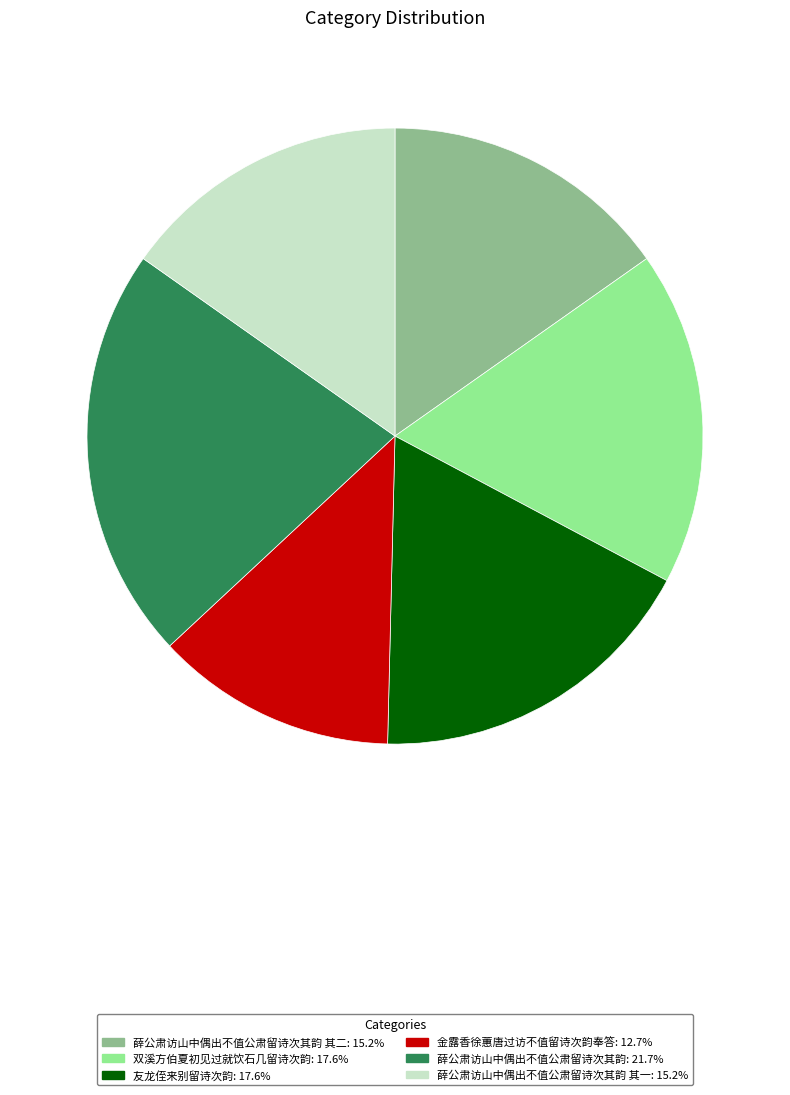

Is there a majority slice in this chart?

No